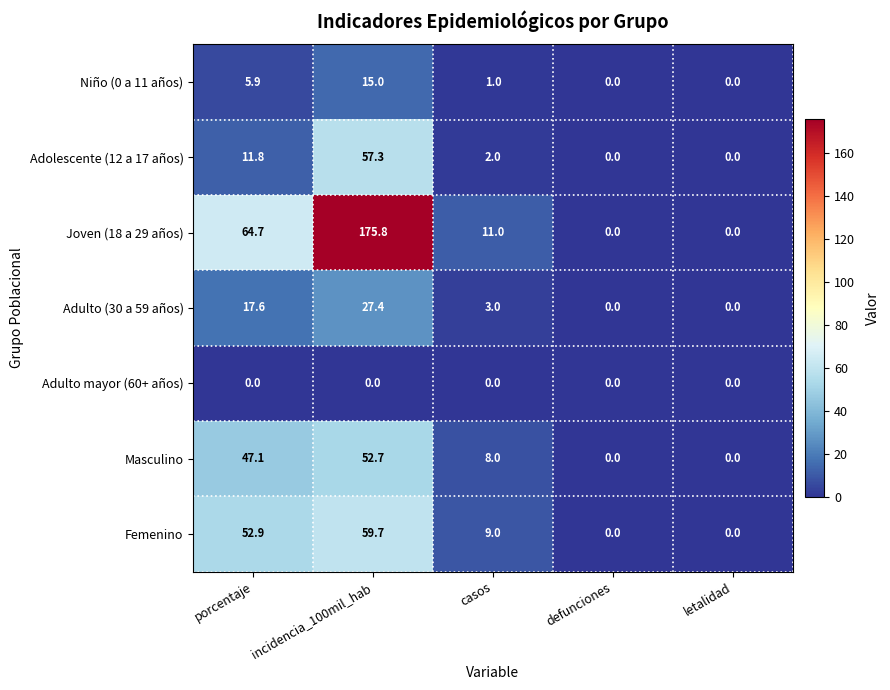

Which category has the highest value across all series?

incidencia_100mil_hab